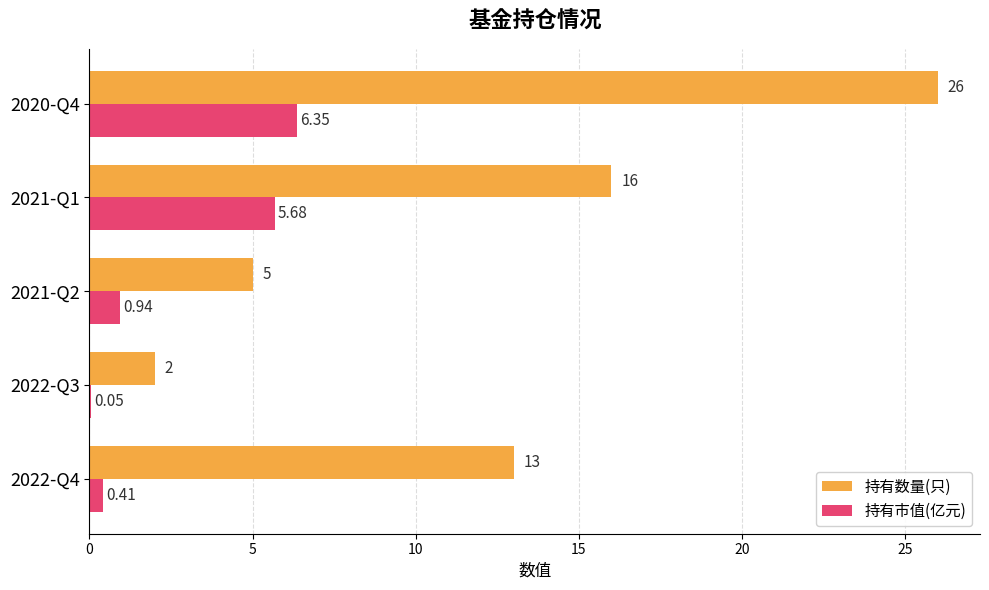

How many series are shown in this chart?

2